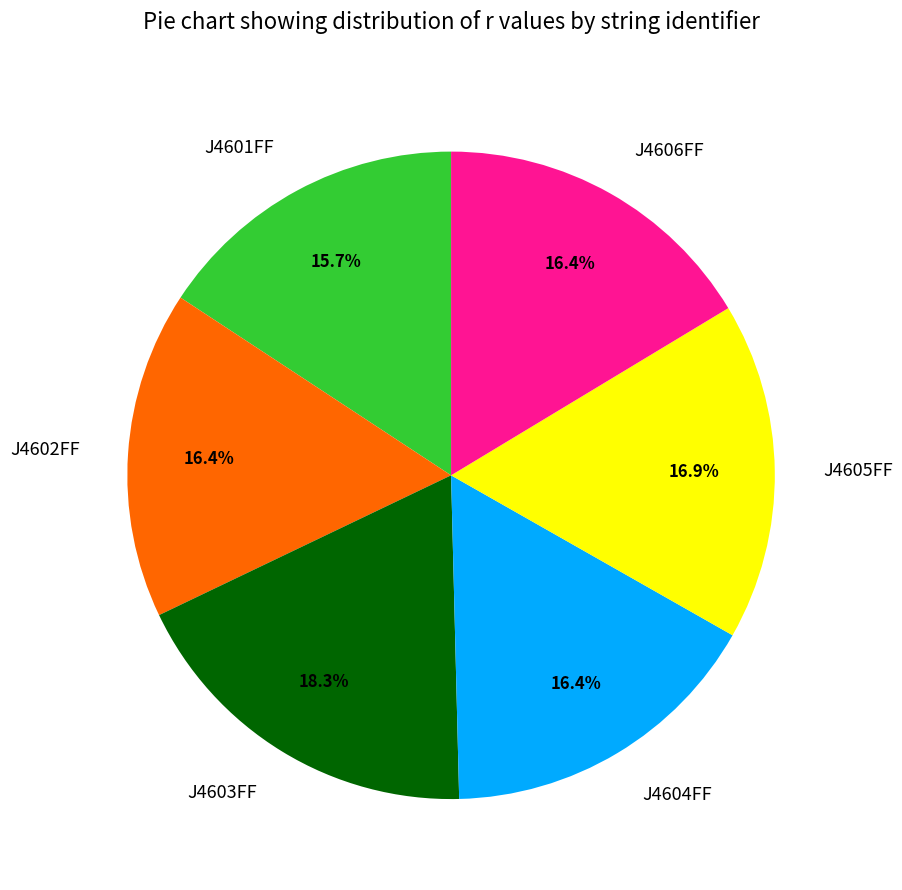

Which slice is the largest?

J4603FF